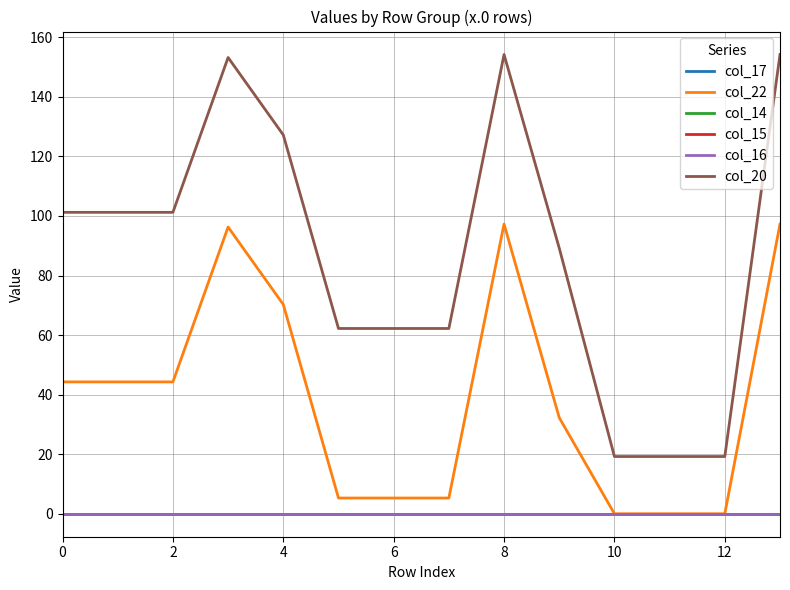

Does the chart have visible grid lines?

Yes